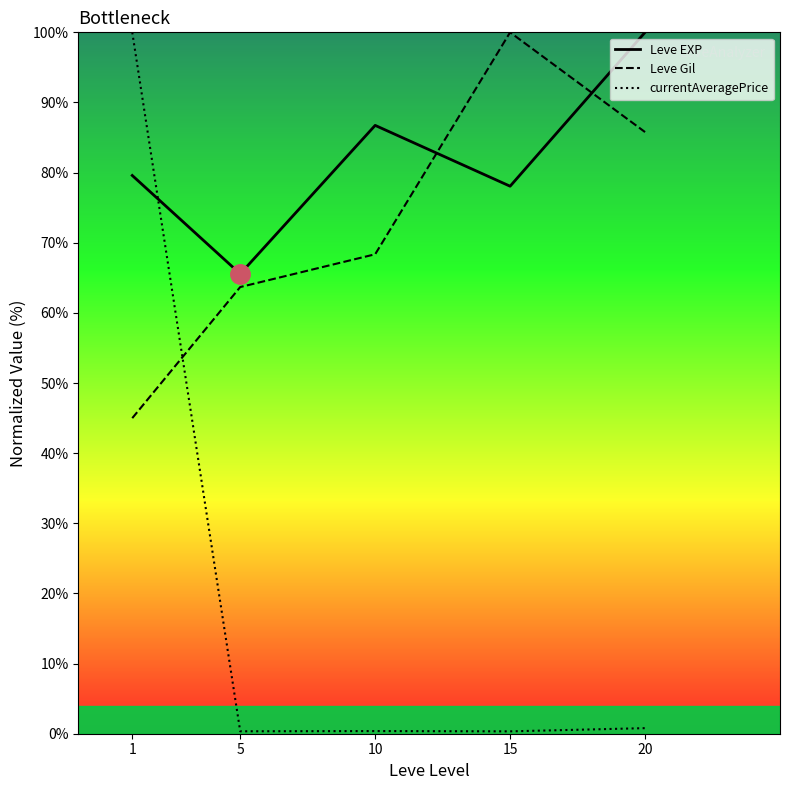

At which category is the sum across all series the highest?

1